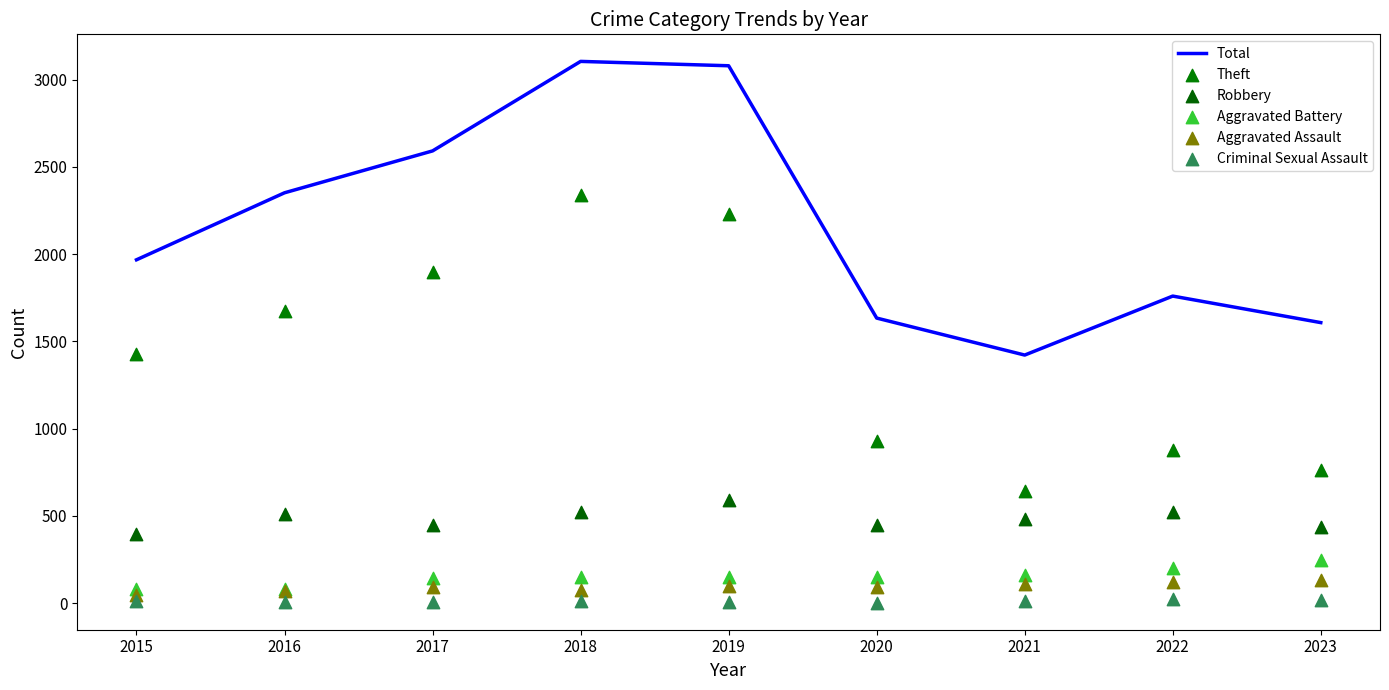

Is the value of Theft at 2023 greater than the value of Aggravated Assault at 2015?

Yes